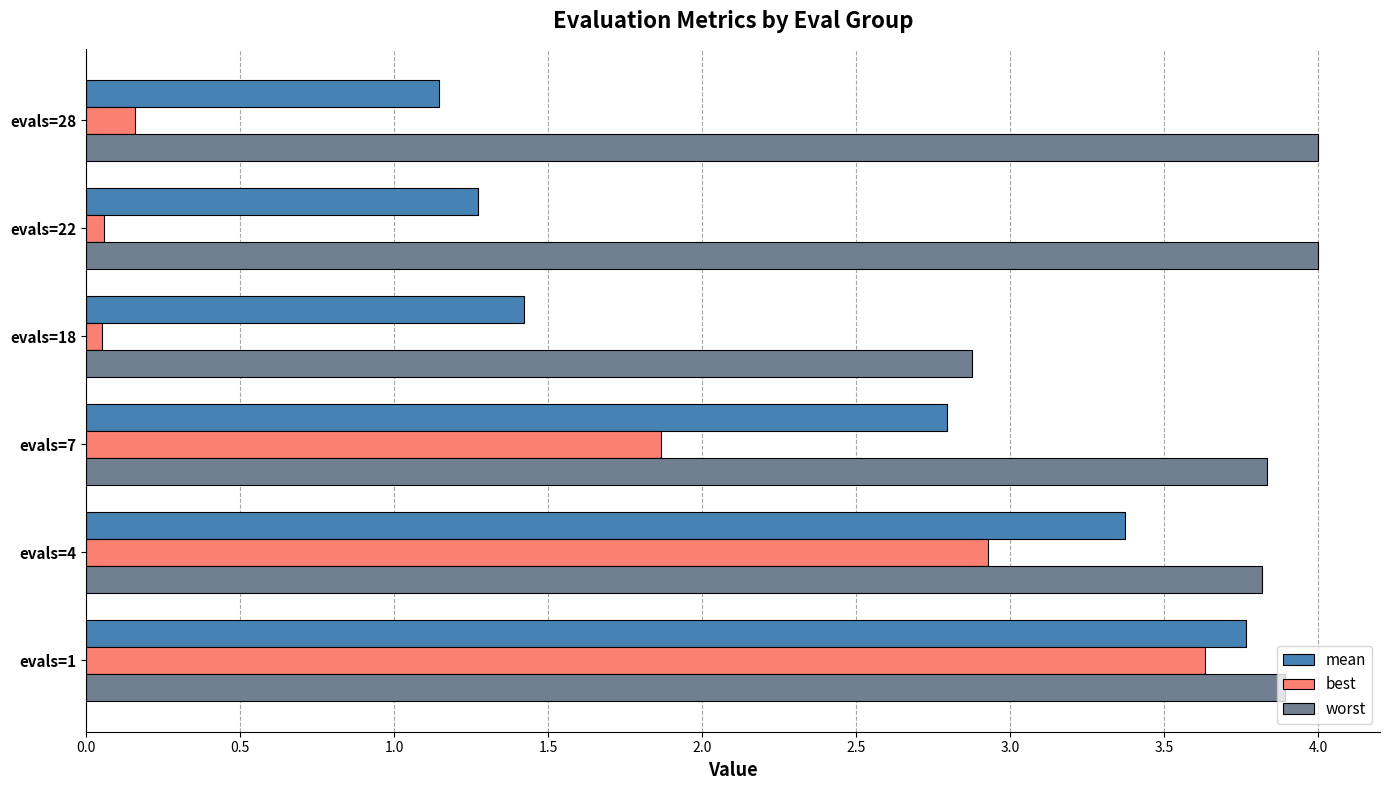

The value of worst at evals=28 is 4.0. True or false?

True